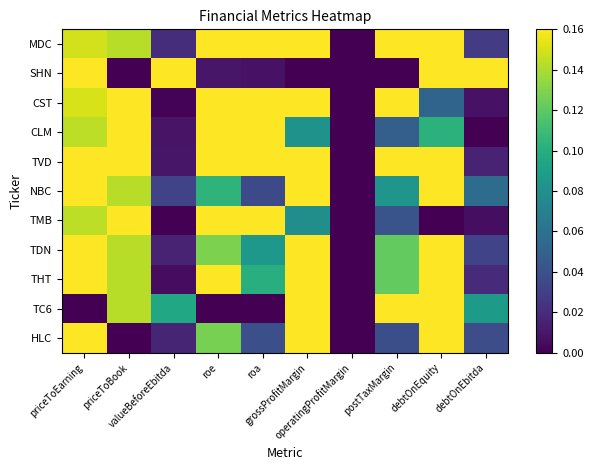

Which category has the highest value across all series?

priceToEarning